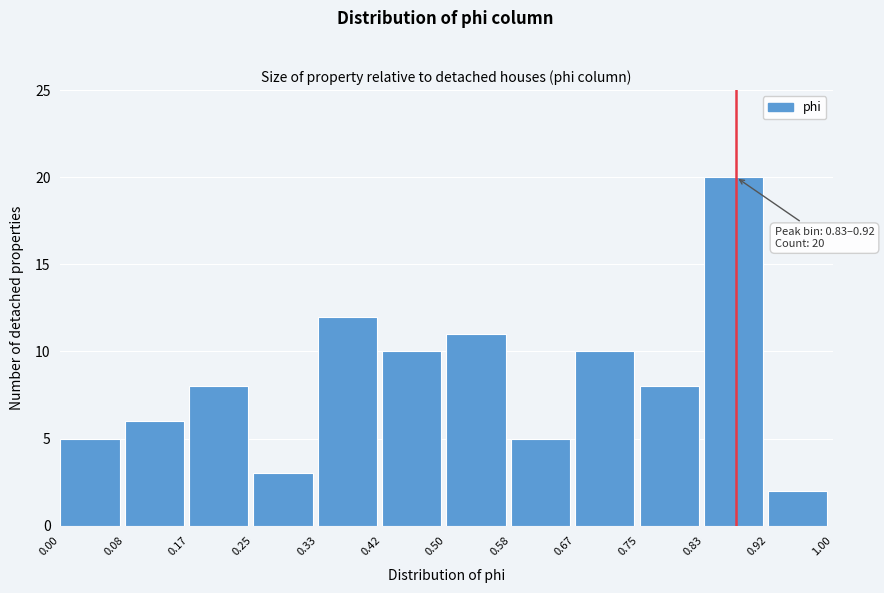

Over which range of the x-axis is the bar tallest?

0.83 to 0.92